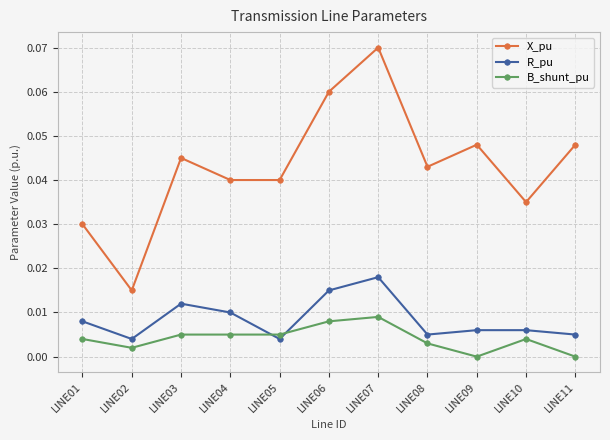

Where is the first local minimum for B_shunt_pu?

LINE02